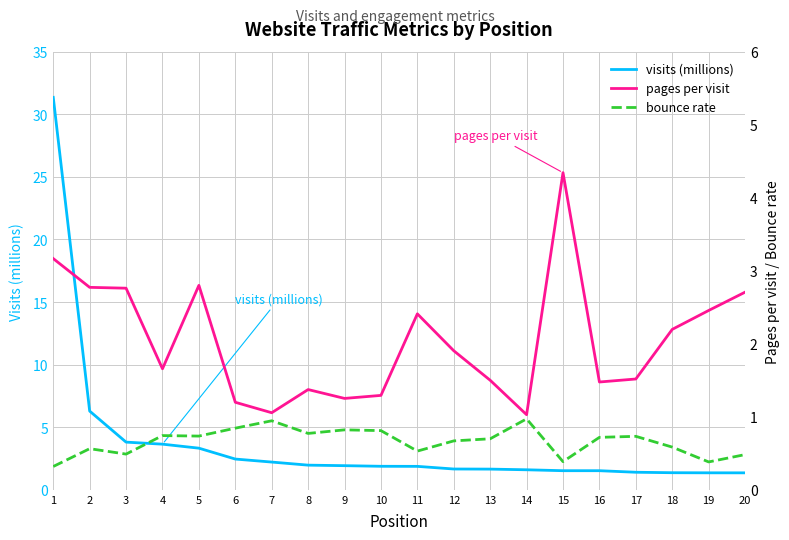

Reading left to right, list all the values displayed in this chart.

visits (millions): 31.4	6.3	3.8	3.6	3.3	2.5	2.2	2.0	1.9	1.9	1.9	1.7	1.7	1.6	1.5	1.5	1.4	1.4	1.4	1.4
pages per visit: 3.2	2.8	2.8	1.7	2.8	1.2	1.1	1.4	1.3	1.3	2.4	1.9	1.5	1.0	4.3	1.5	1.5	2.2	2.5	2.7
bounce rate: 0.3	0.6	0.5	0.7	0.7	0.8	0.9	0.8	0.8	0.8	0.5	0.7	0.7	1.0	0.4	0.7	0.7	0.6	0.4	0.5